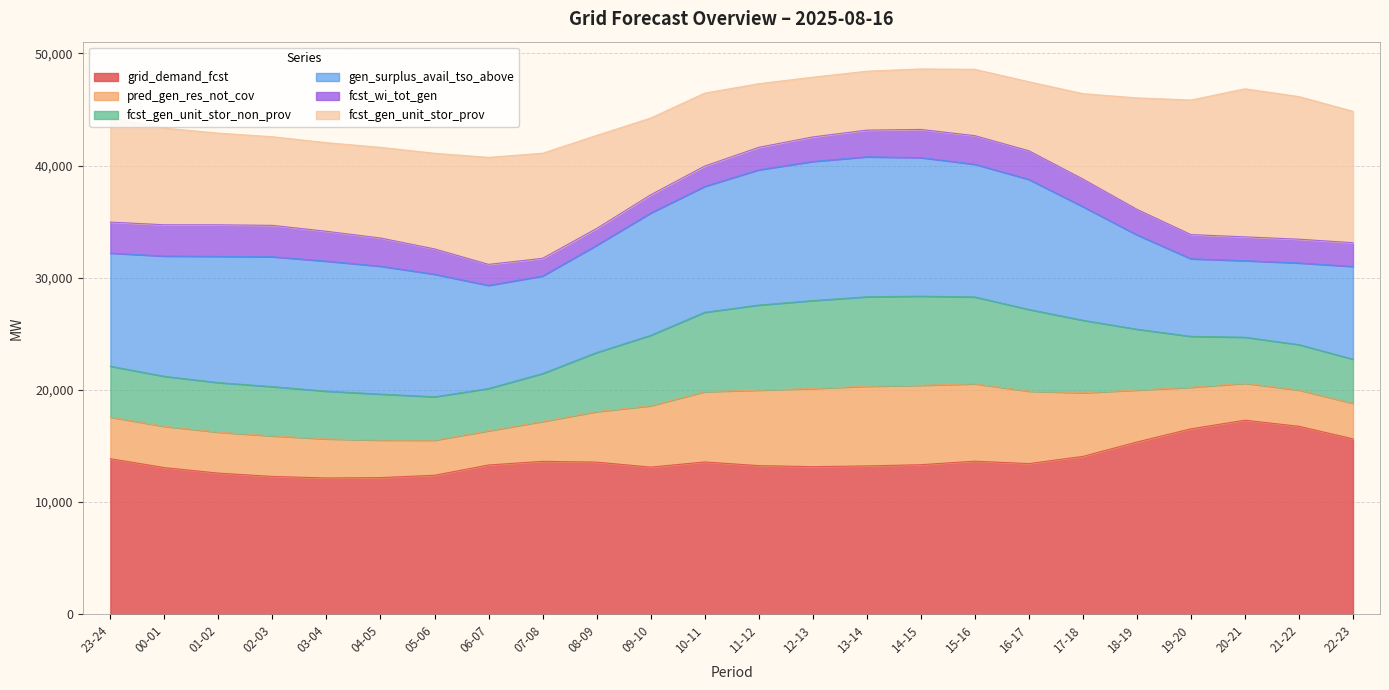

Does the chart have visible grid lines?

Yes